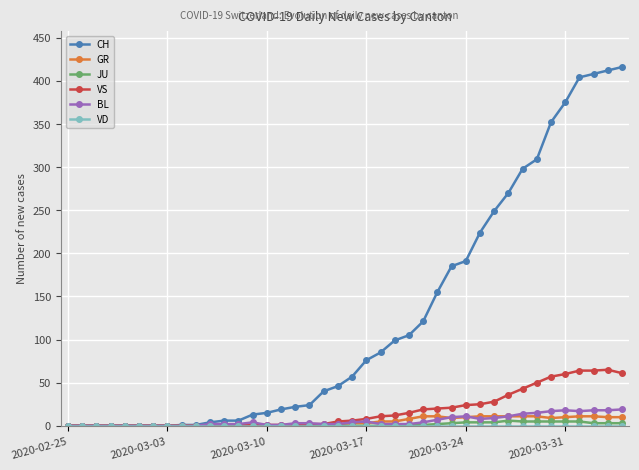

What is the greatest value displayed?

416